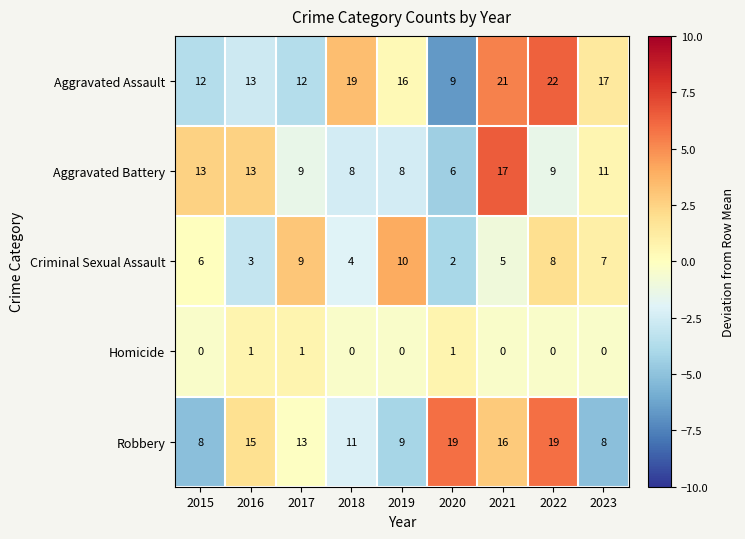

True or false: Criminal Sexual Assault has a value of 8 at 2022.

True